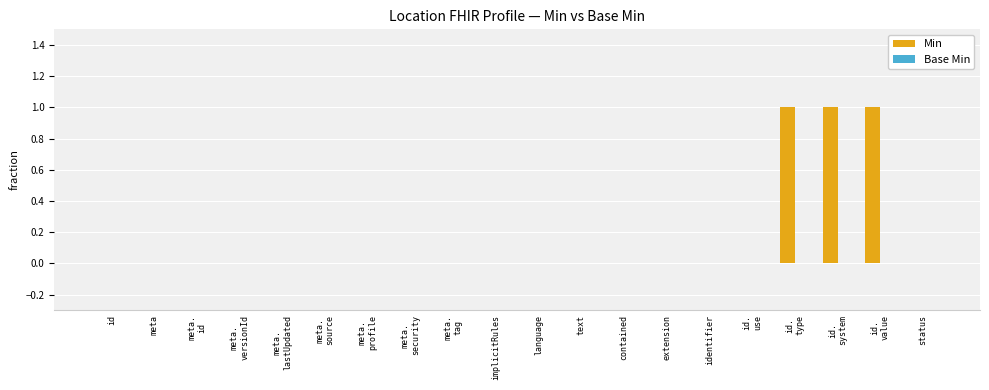

What is the sum of all values?

3